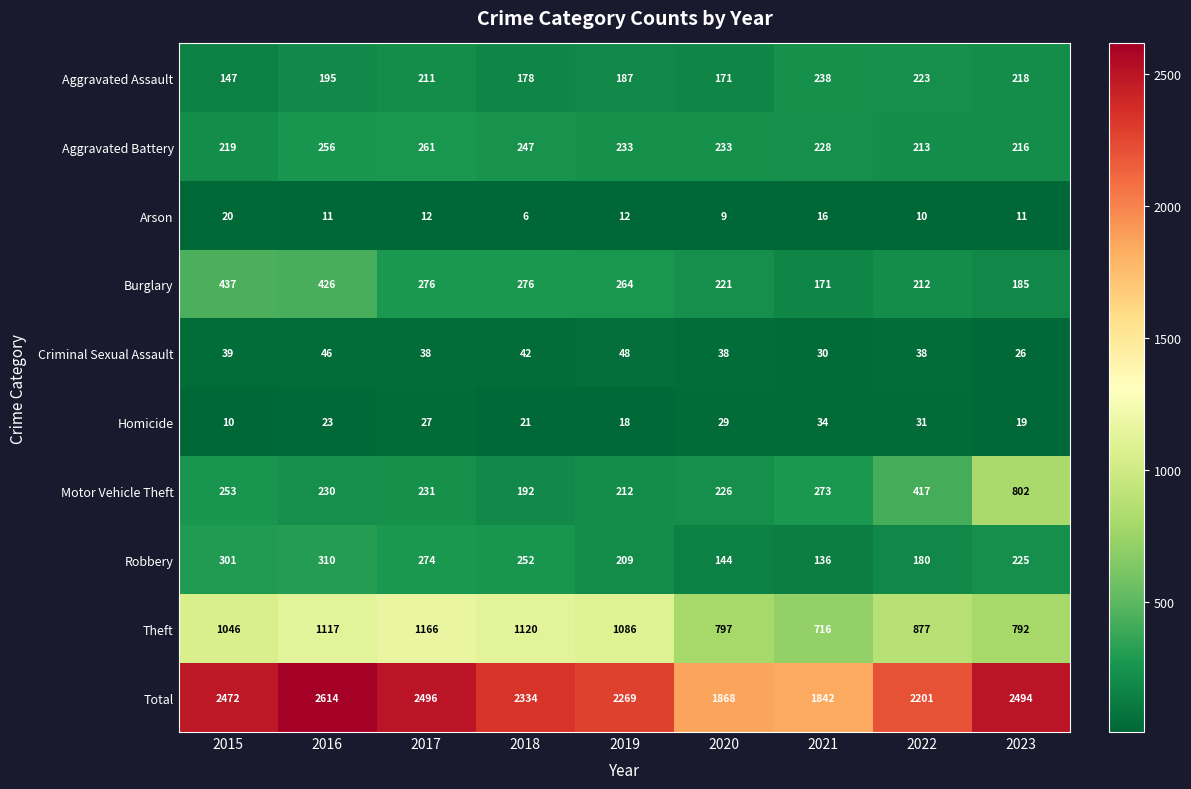

At how many categories does at least one series exceed 632?

9